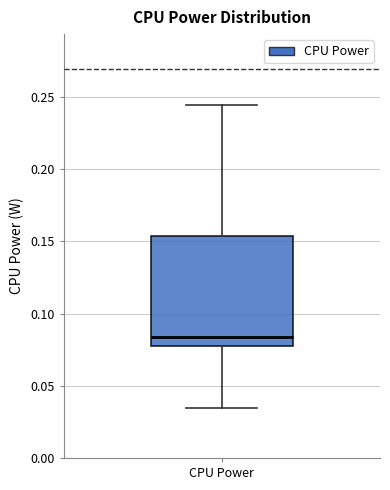

Read this box plot against the y-axis: the position of the median line, the range covered by the box, and the ends of both whiskers. The values are not printed on the chart, so give them approximately, as read against the axis.

median 0.085, box 0.080 to 0.155, whiskers 0.035 to 0.245